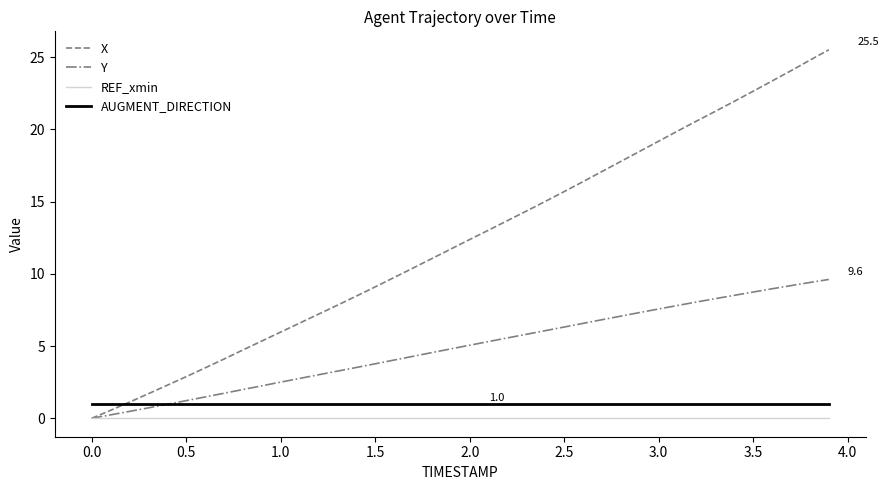

Which series has the largest total across all categories?

X